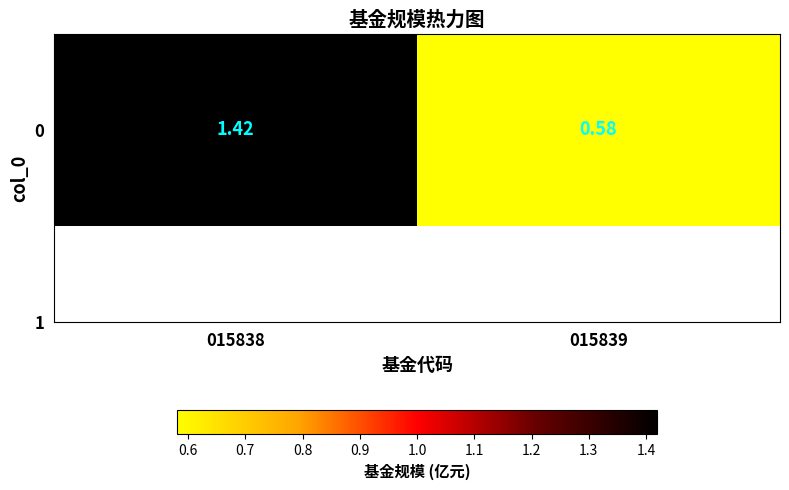

Reading left to right, extract all data points from this chart.

1.4	0.6